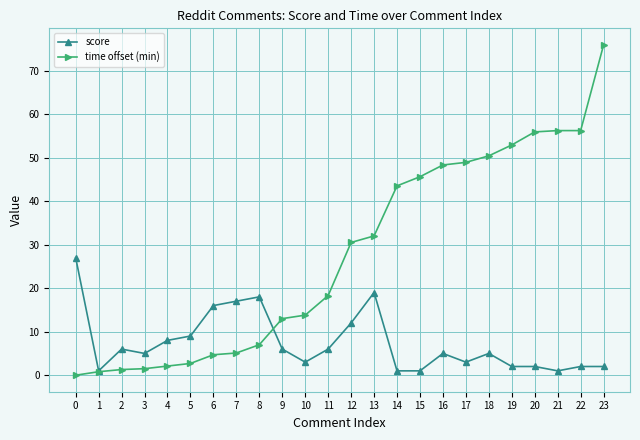

What is the difference between the score values at 3 and 1?

4.0